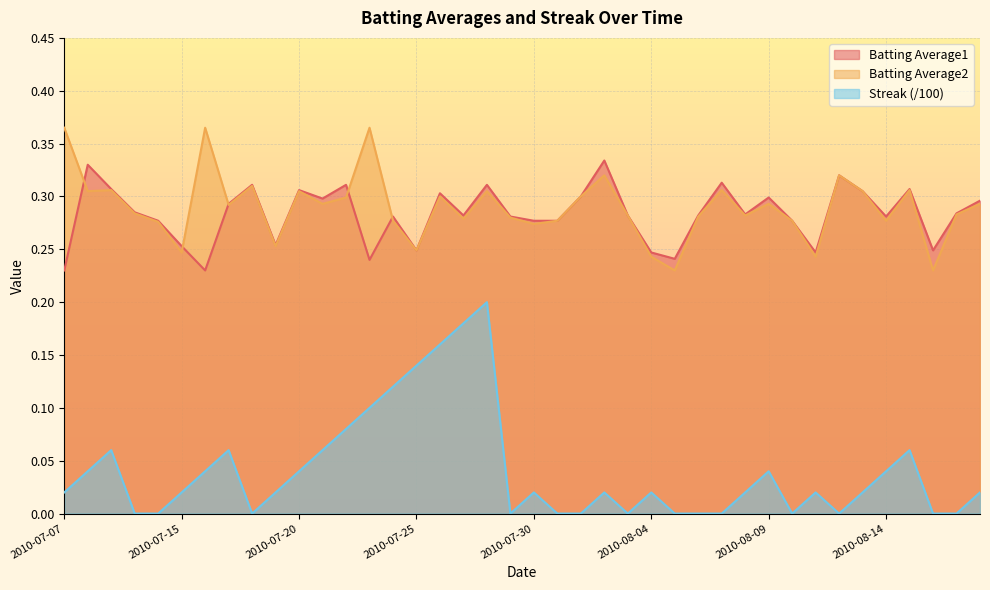

Which series has the largest total across all categories?

Batting Average2